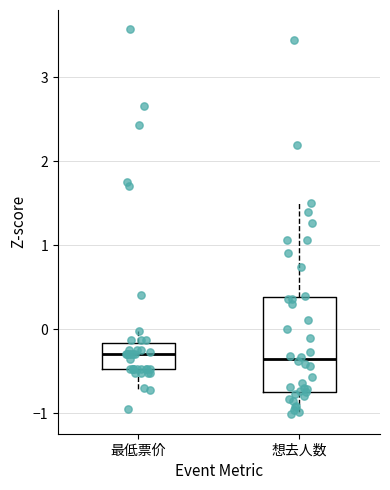

Where does the upper whisker of the box for 最低票价 end on the y-axis? The values are not printed on the chart, so give them approximately, as read against the axis.

0.0